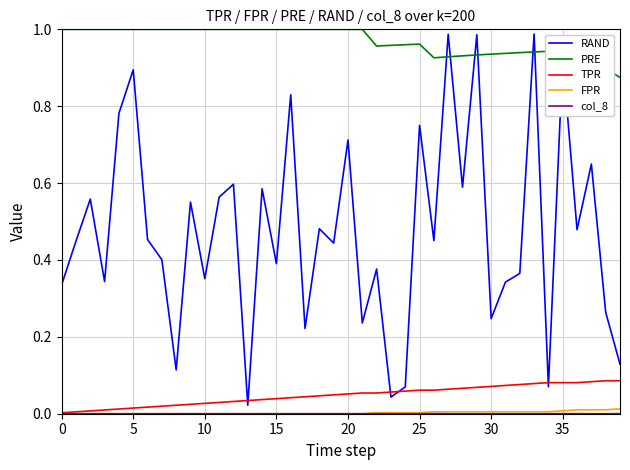

Which series has the widest spread of values?

RAND